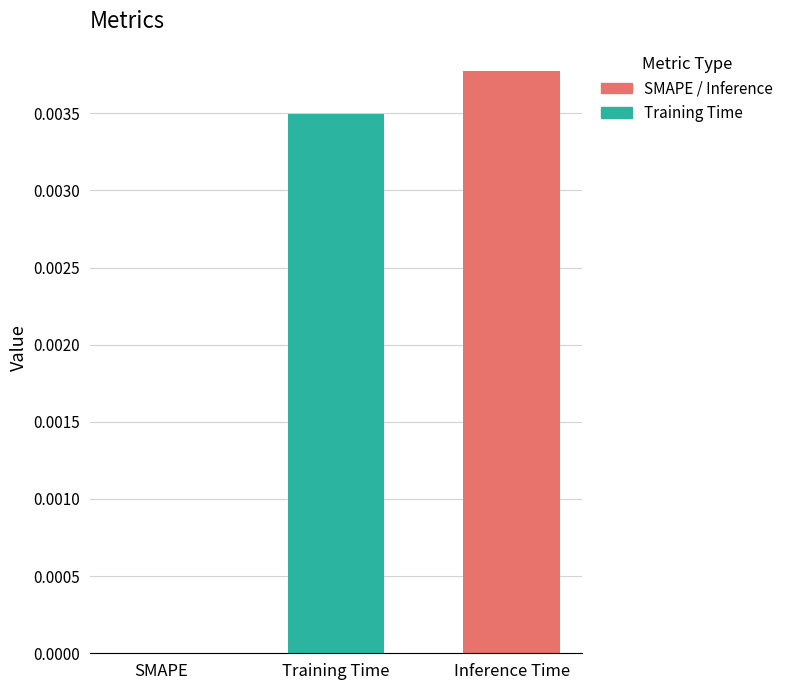

The value at Inference Time is 0.0. True or false?

True